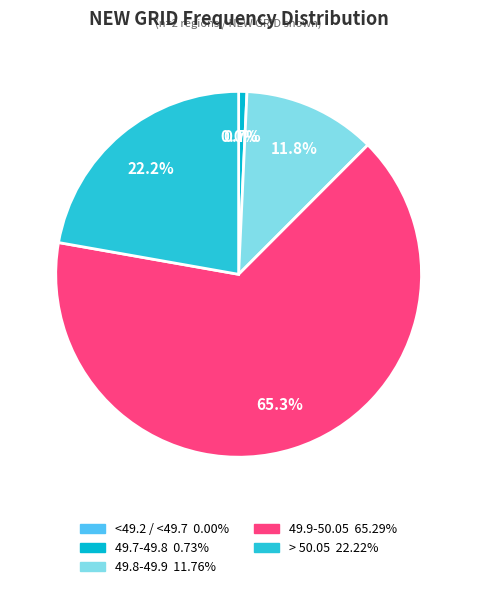

What is the ratio of the value at 49.8-49.9 to the value at 49.9-50.05?

0.2